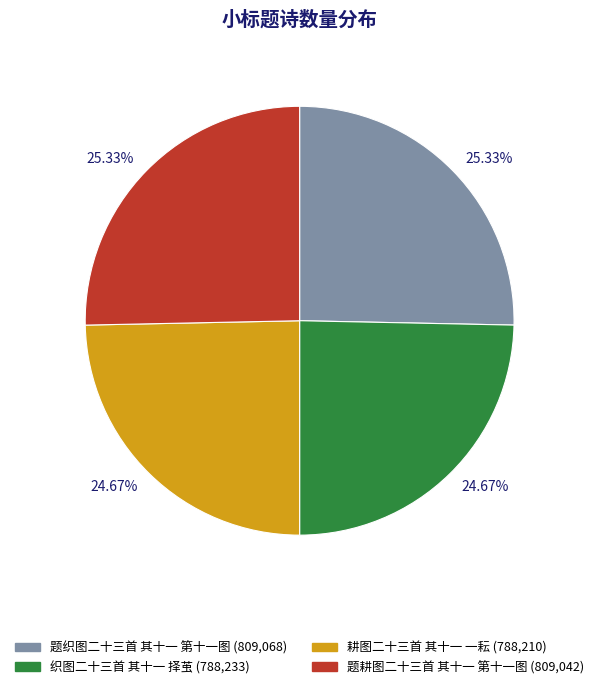

Is there any slice that represents more than half of the pie?

No